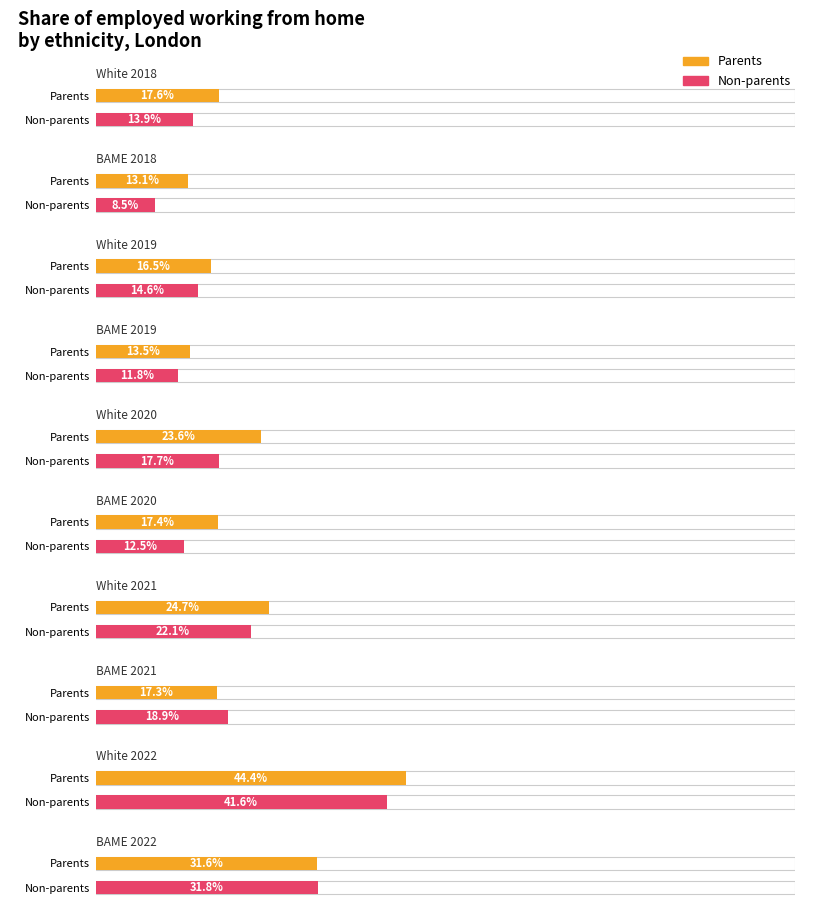

Between White 2019 and White 2021, which series saw the biggest shift?

Parents